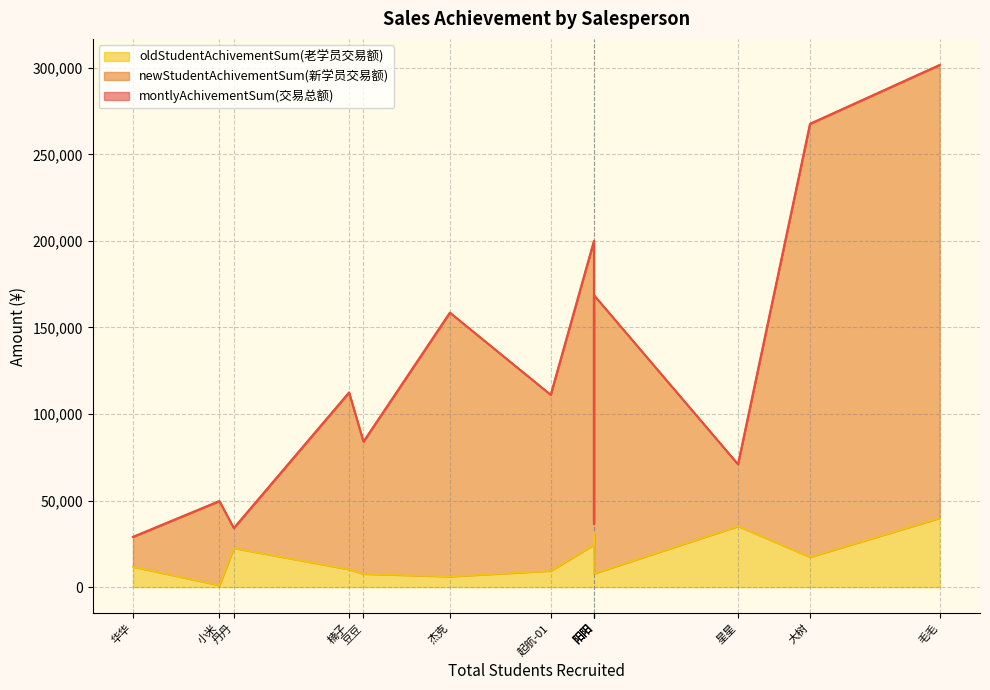

At which category does the chart reach its peak across all series?

毛毛